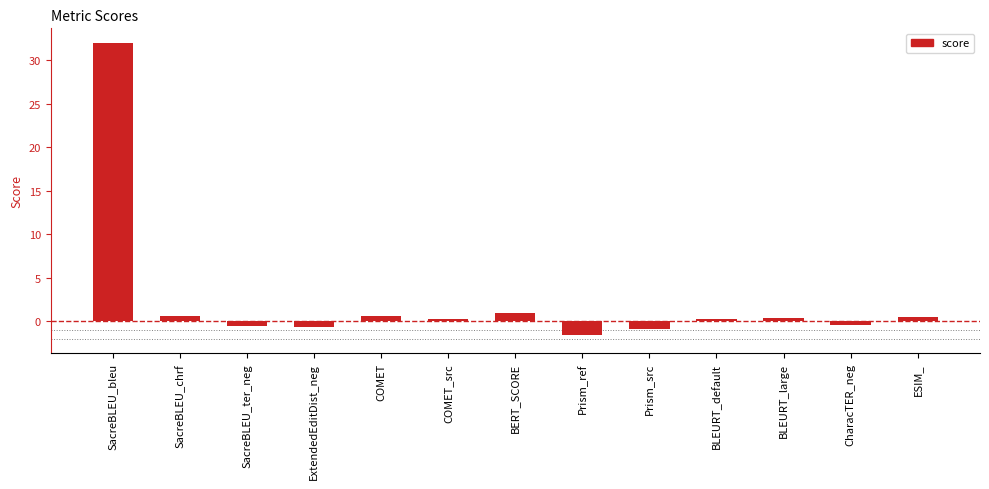

What is the smallest value displayed?

-1.6